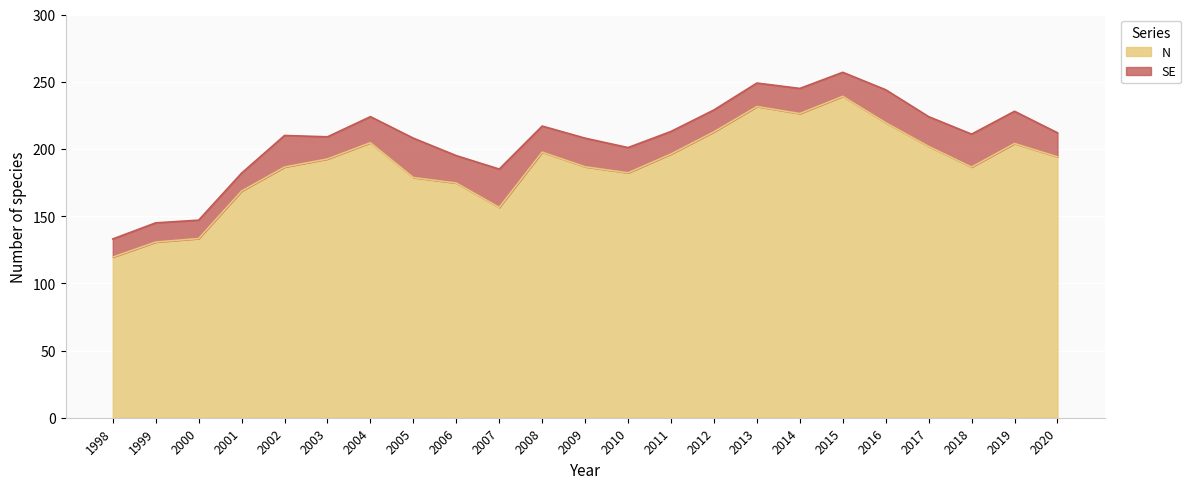

How many data points are above 211?

11